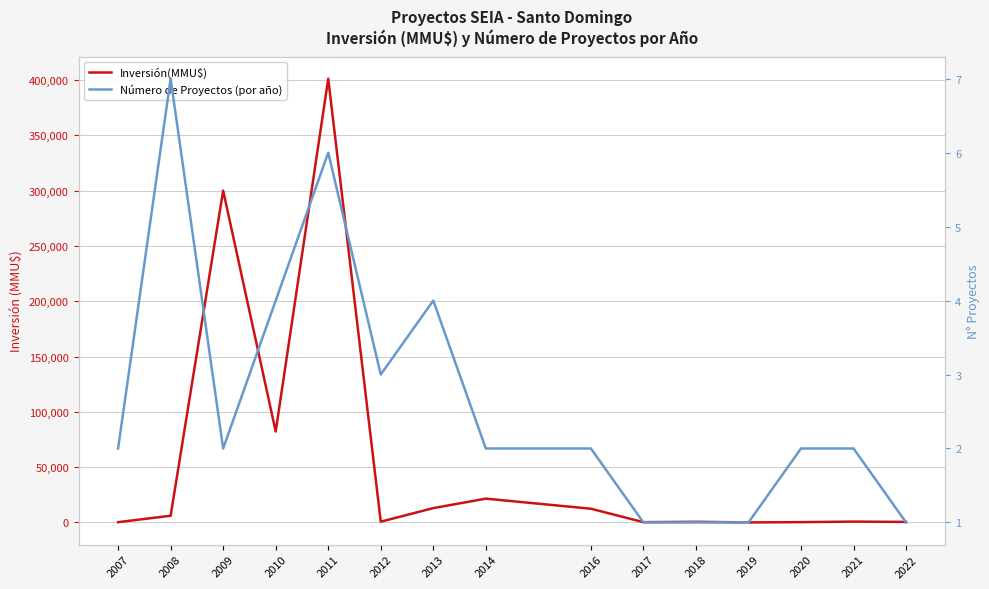

After their last crossing, which series has the higher values: Número de Proyectos (por año) or Inversión(MMU$)?

Inversión(MMU$)